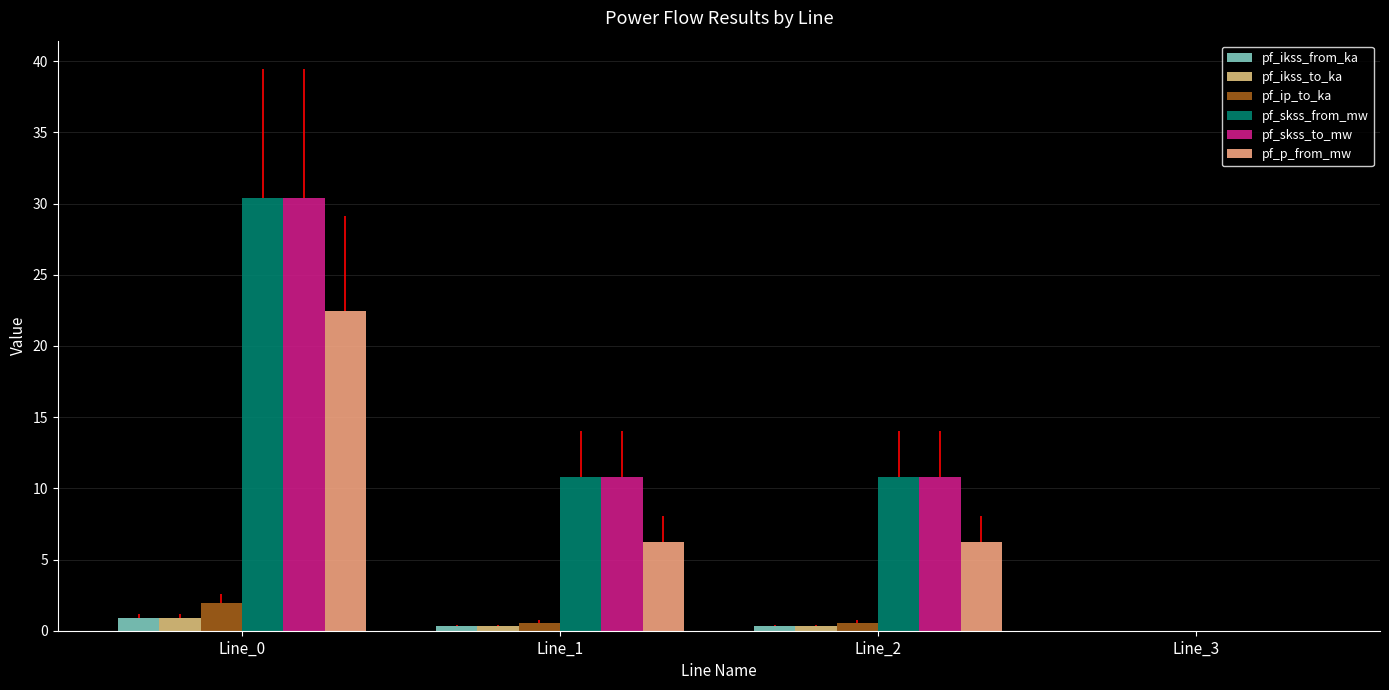

Between Line_3 and Line_2, which is larger?

Line_2